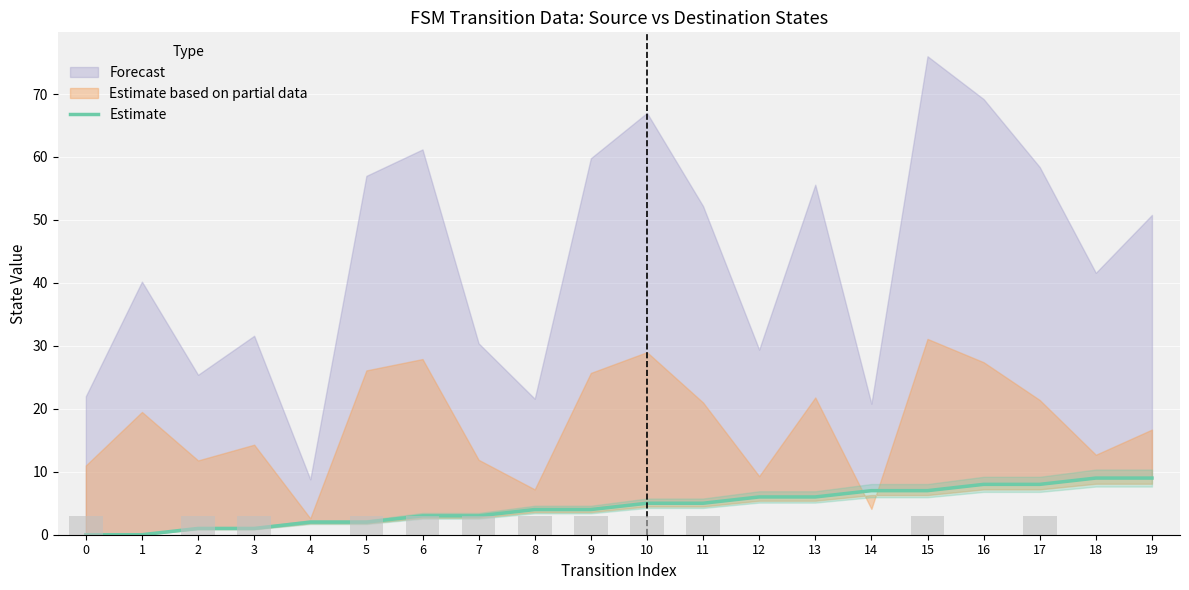

What is the change in value from 4 to 12?

+4